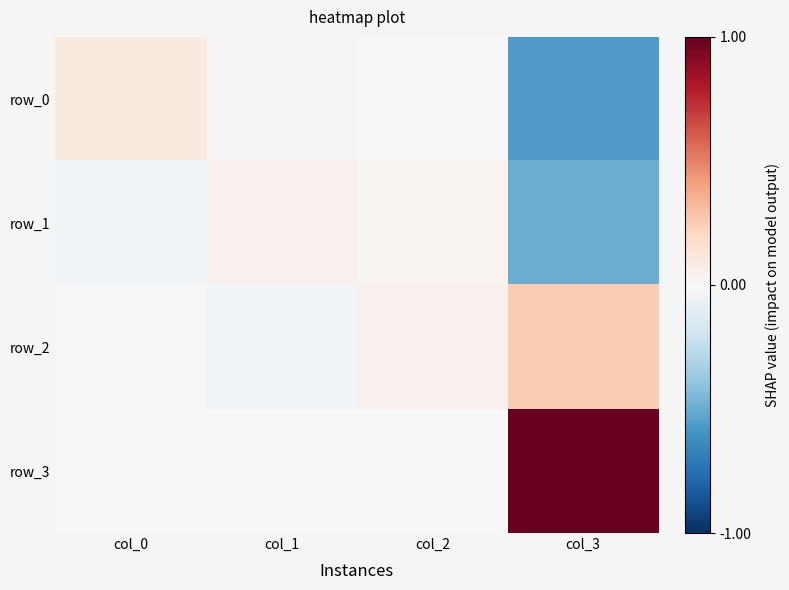

Reading left to right, extract all data points from this chart.

row_0: 0.1	0.0	0.0	-0.6
row_1: -0.0	0.0	0.0	-0.5
row_2: 0.0	-0.0	0.0	0.2
row_3: 0.0	0.0	0.0	1.0